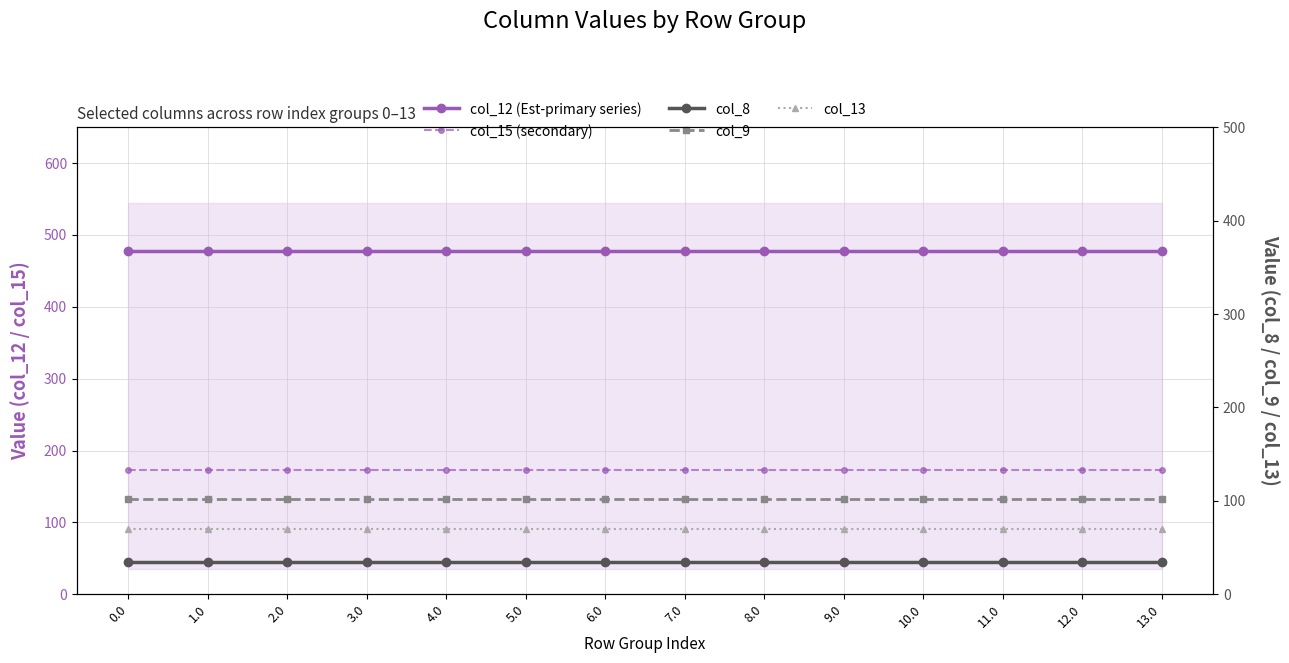

Between 7.0 and 8.0, which series saw the biggest shift?

col_12 (Est-primary series)